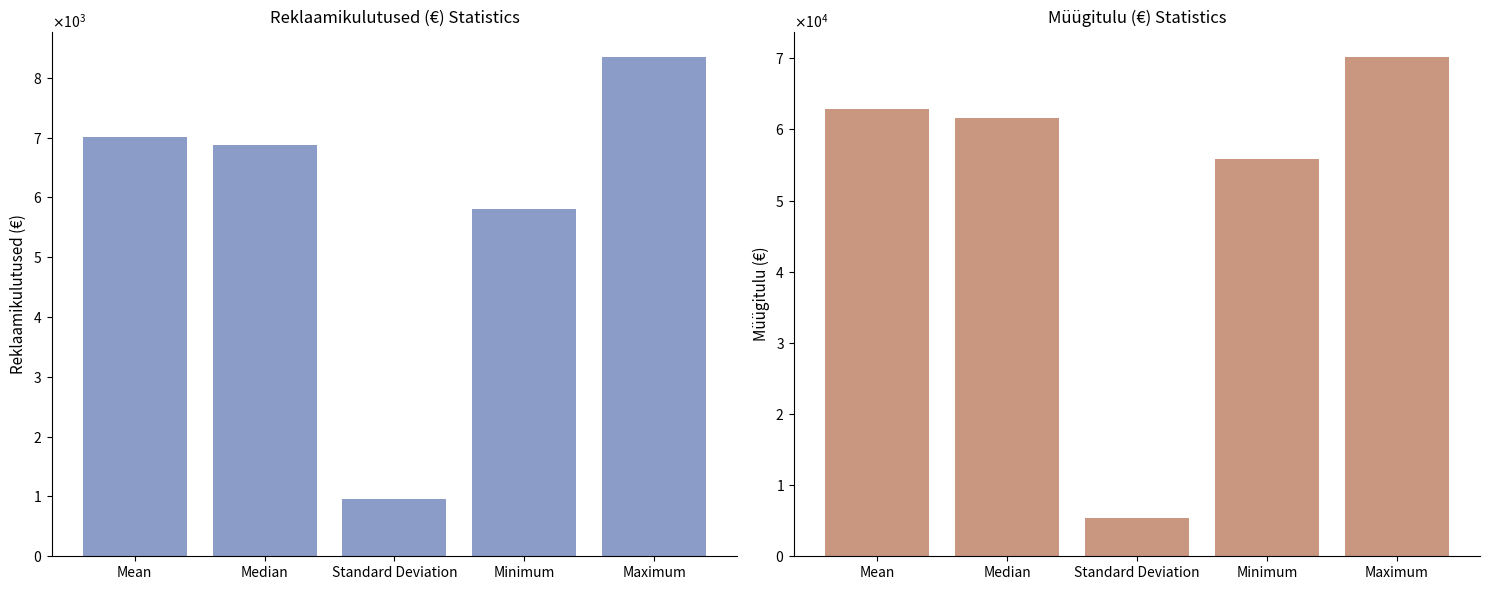

What is the difference between the maximum and minimum values in the Müügitulu (€) series?

64927.4